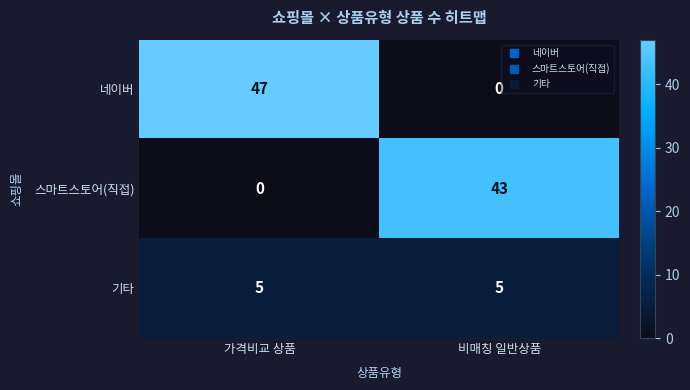

Count the number of data series in this chart.

3